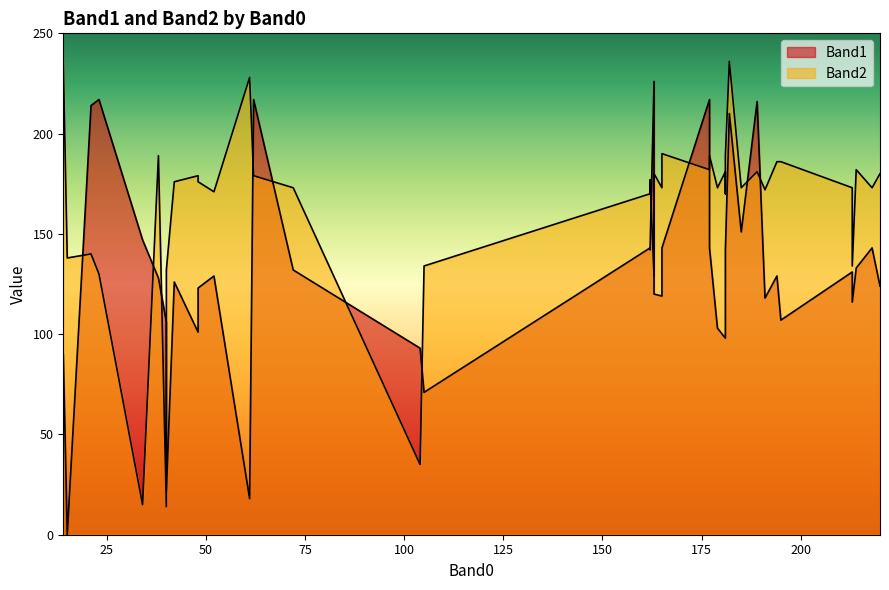

What is the sum of the Band1 values at 218 and 194?

272